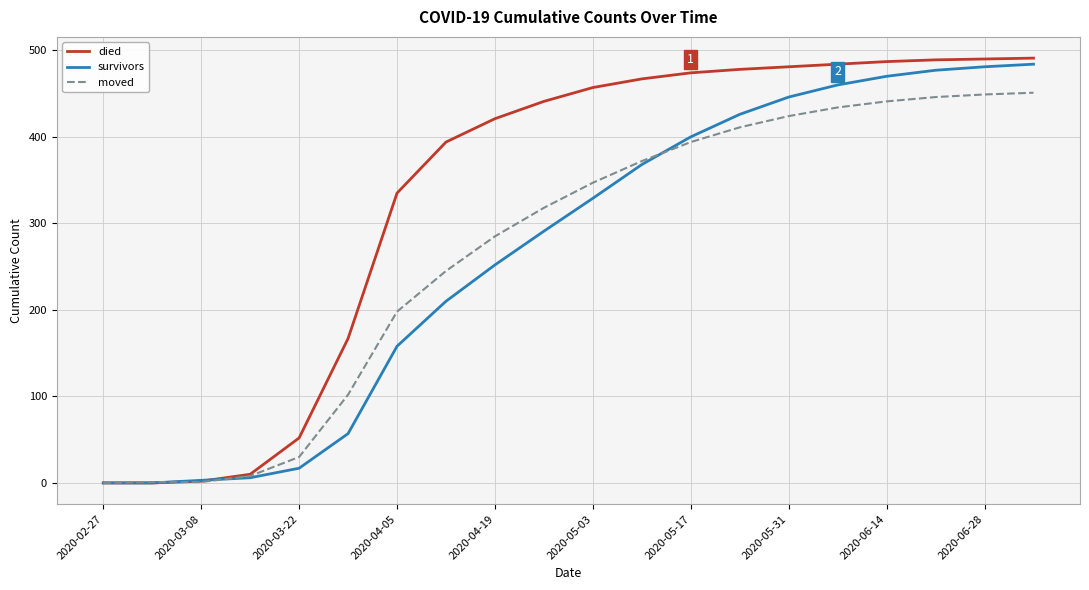

Which series has the largest range (max minus min)?

died